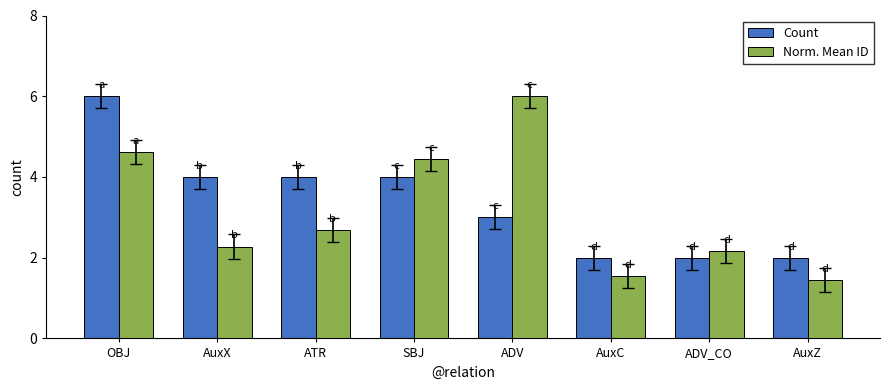

What is the difference between the Count values at ADV and OBJ?

3.0